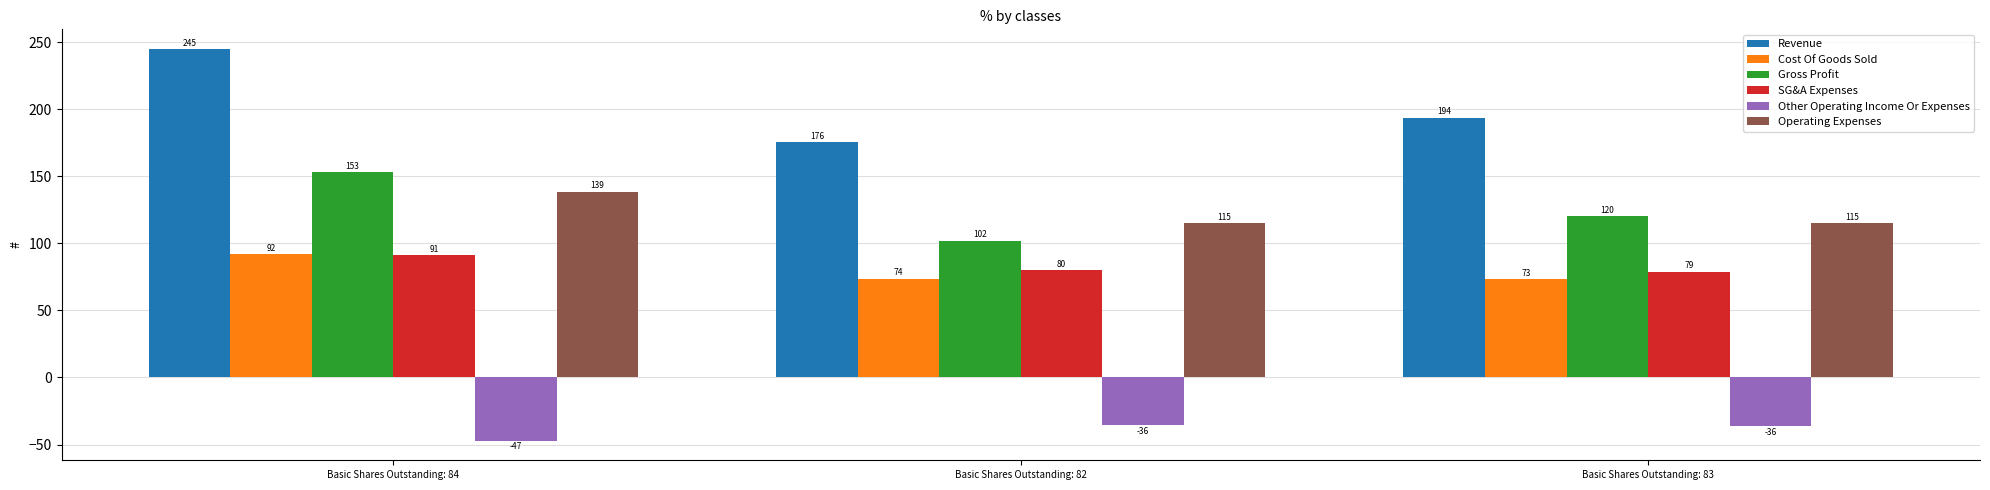

True or false: SG&A Expenses has a value of 128.3 at Basic Shares Outstanding: 82.

False